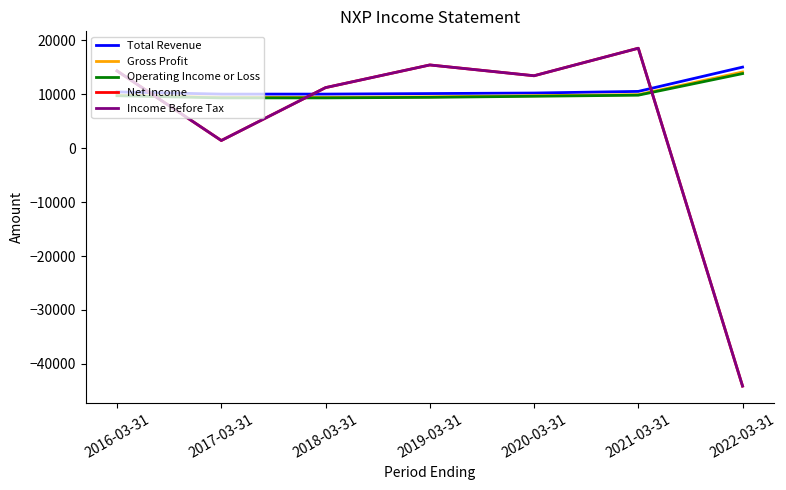

Reading left to right, list all the values displayed in this chart.

Total Revenue: 2016-03-31=10400	2017-03-31=10000	2018-03-31=10000	2019-03-31=10100	2020-03-31=10200	2021-03-31=10500	2022-03-31=15000
Gross Profit: 2016-03-31=9800	2017-03-31=9400	2018-03-31=9400	2019-03-31=9500	2020-03-31=9700	2021-03-31=9900	2022-03-31=14100
Operating Income or Loss: 2016-03-31=9700	2017-03-31=9300	2018-03-31=9300	2019-03-31=9400	2020-03-31=9600	2021-03-31=9800	2022-03-31=13800
Net Income: 2016-03-31=14300	2017-03-31=1400	2018-03-31=11200	2019-03-31=15400	2020-03-31=13400	2021-03-31=18500	2022-03-31=-44100
Income Before Tax: 2016-03-31=14300	2017-03-31=1400	2018-03-31=11200	2019-03-31=15400	2020-03-31=13400	2021-03-31=18500	2022-03-31=-44100